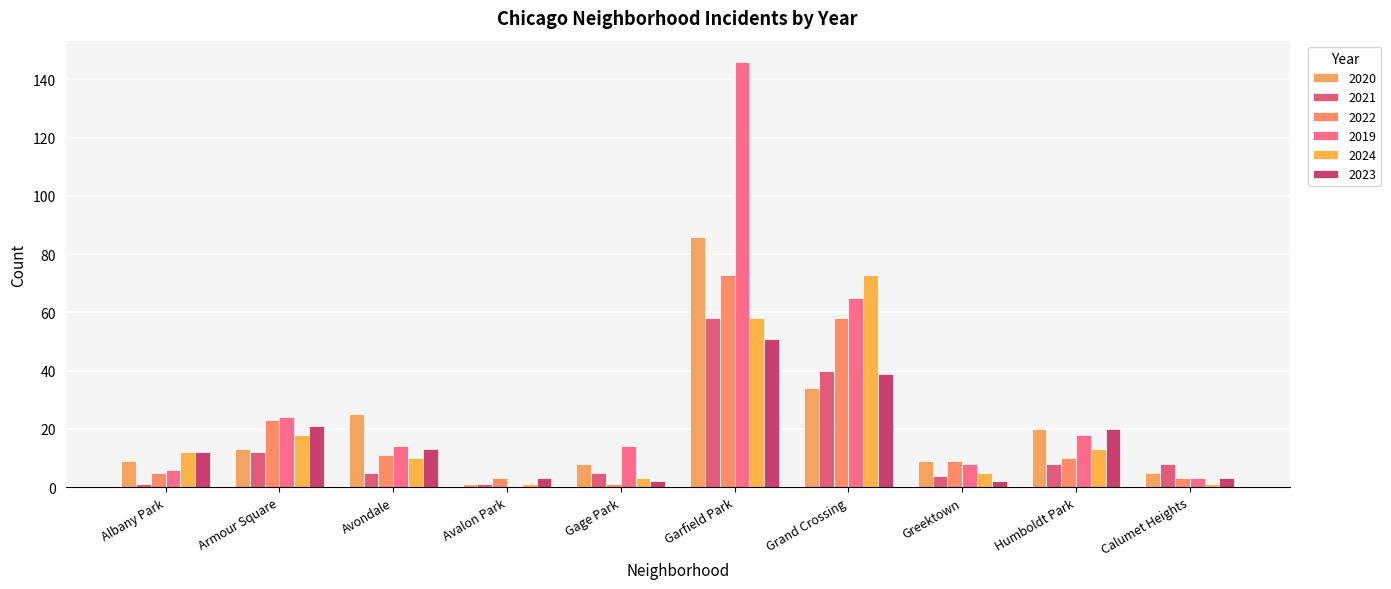

How many distinct data groups are displayed?

6